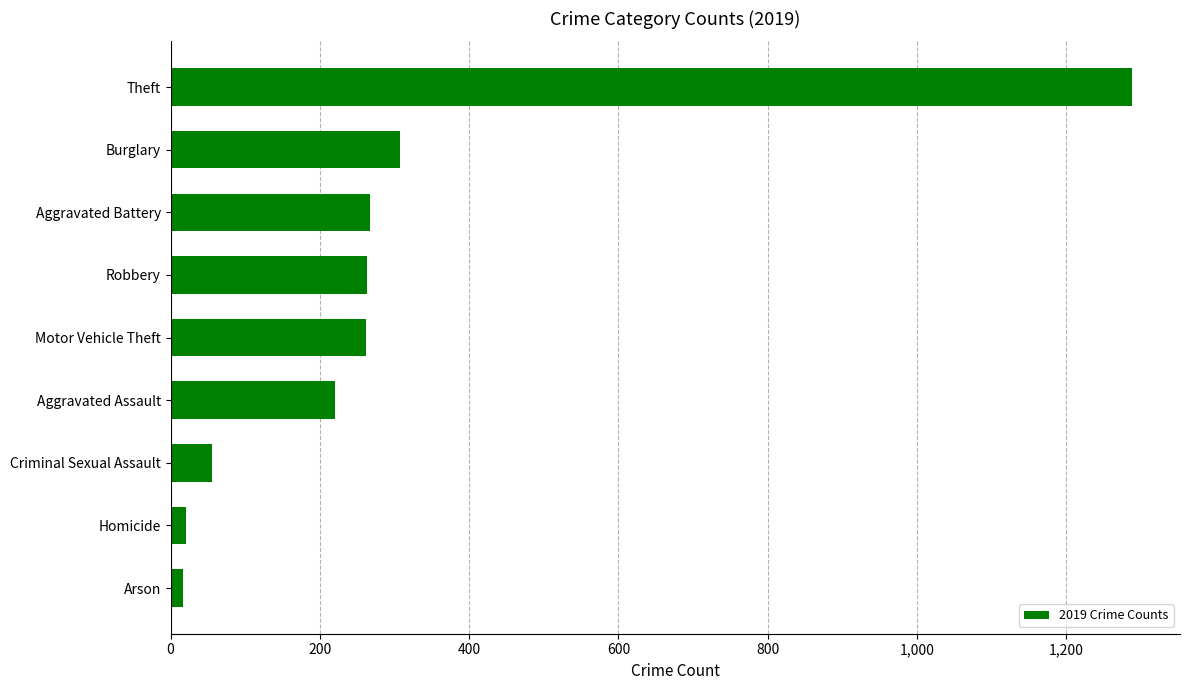

What is the difference between the maximum and second lowest values?

1267